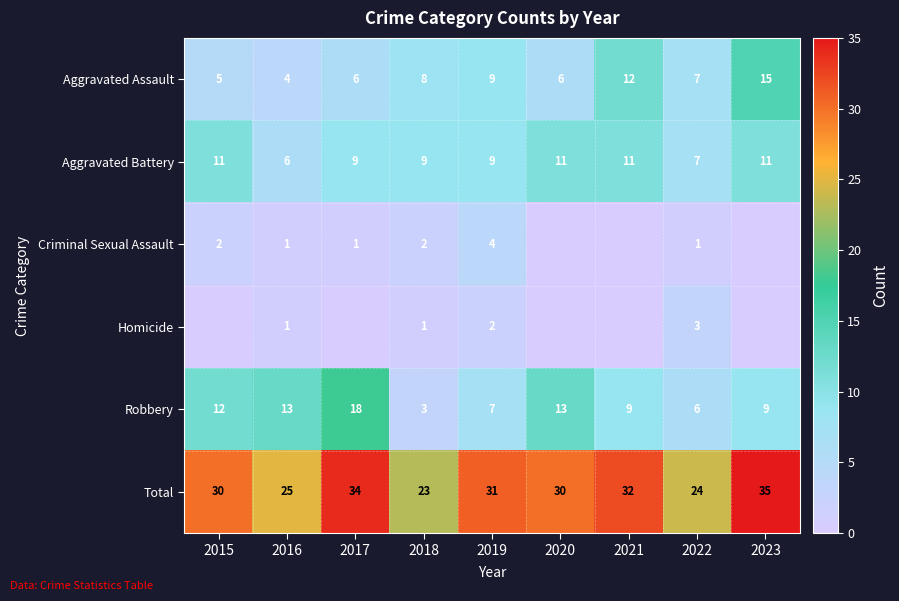

At how many categories does at least one series exceed 32?

2